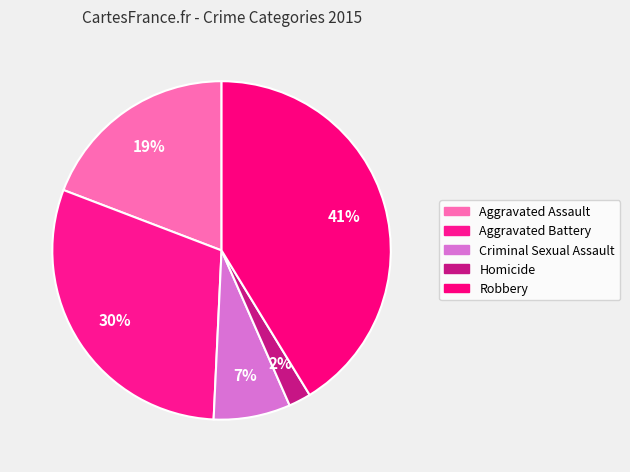

To the nearest percent, what portion does Aggravated Battery represent?

30%